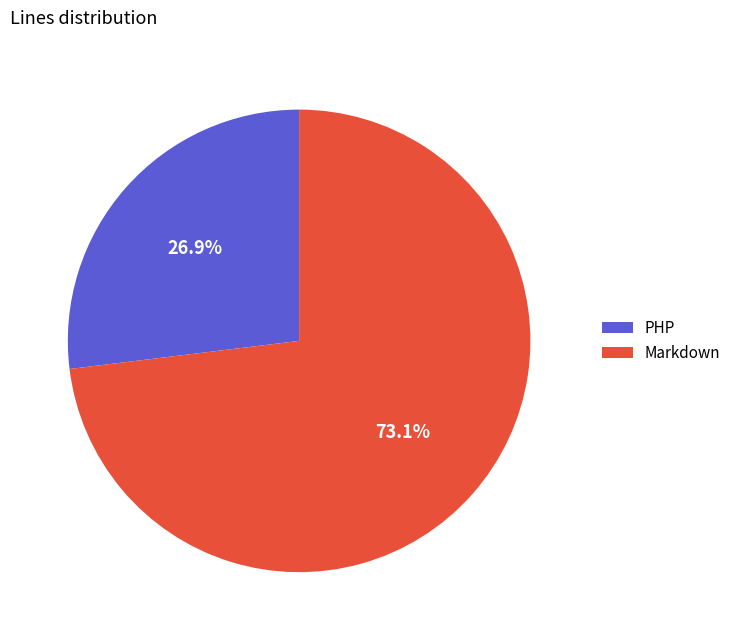

Does Markdown account for over 50% of the chart?

Yes